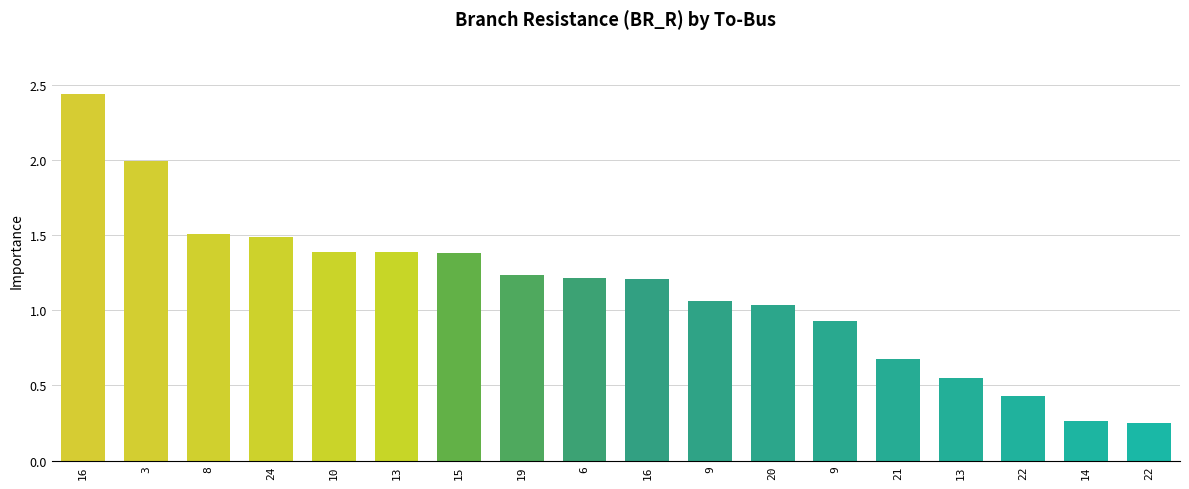

What is the change in value from 15 to 9?

-0.4